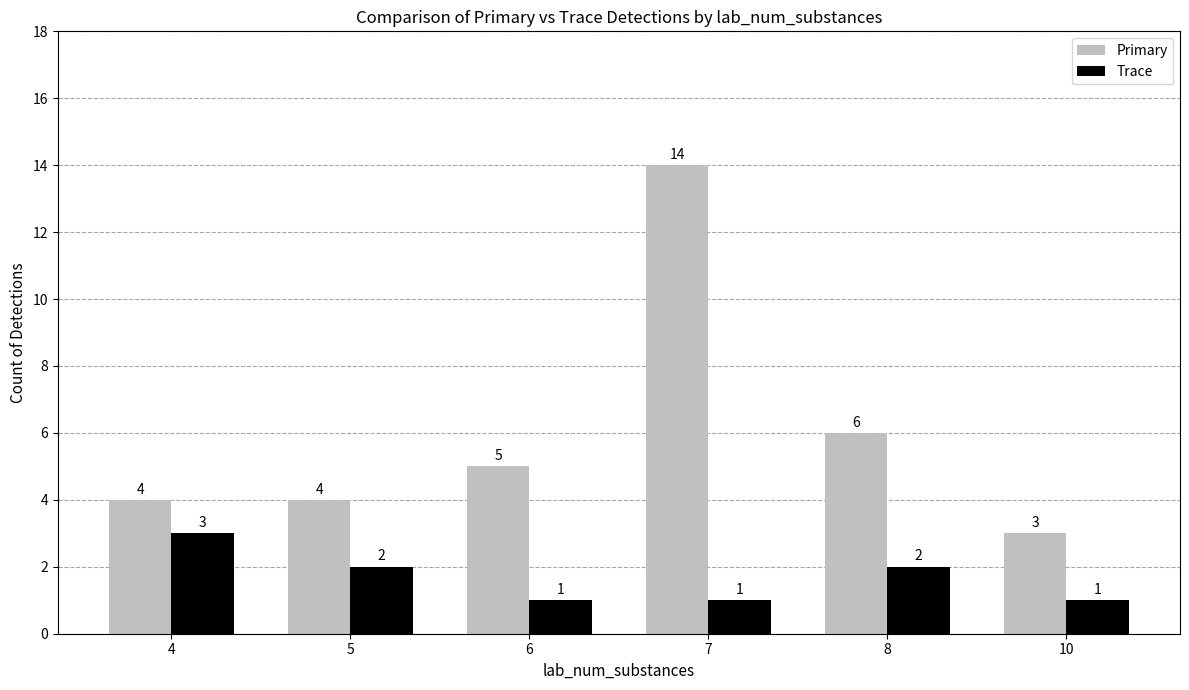

Rank the series by their average value, from lowest to highest.

Trace, Primary